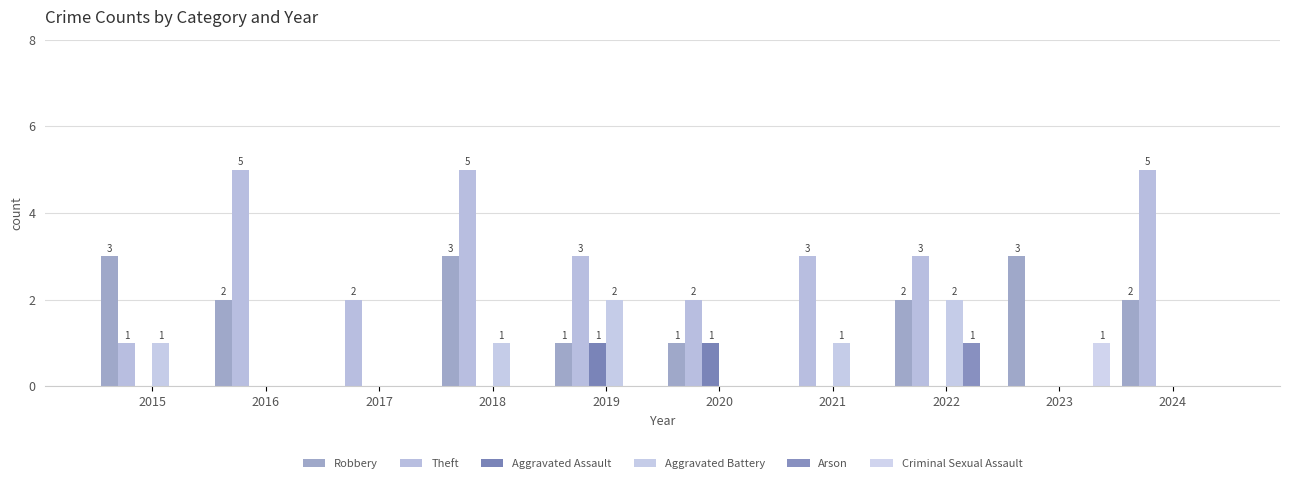

Reading right to left, extract all data points from this chart.

Robbery: 2024=2	2023=3	2022=2	2021=0	2020=1	2019=1	2018=3	2017=0	2016=2	2015=3
Theft: 2024=5	2023=0	2022=3	2021=3	2020=2	2019=3	2018=5	2017=2	2016=5	2015=1
Aggravated Assault: 2024=0	2023=0	2022=0	2021=0	2020=1	2019=1	2018=0	2017=0	2016=0	2015=0
Aggravated Battery: 2024=0	2023=0	2022=2	2021=1	2020=0	2019=2	2018=1	2017=0	2016=0	2015=1
Arson: 2024=0	2023=0	2022=1	2021=0	2020=0	2019=0	2018=0	2017=0	2016=0	2015=0
Criminal Sexual Assault: 2024=0	2023=1	2022=0	2021=0	2020=0	2019=0	2018=0	2017=0	2016=0	2015=0